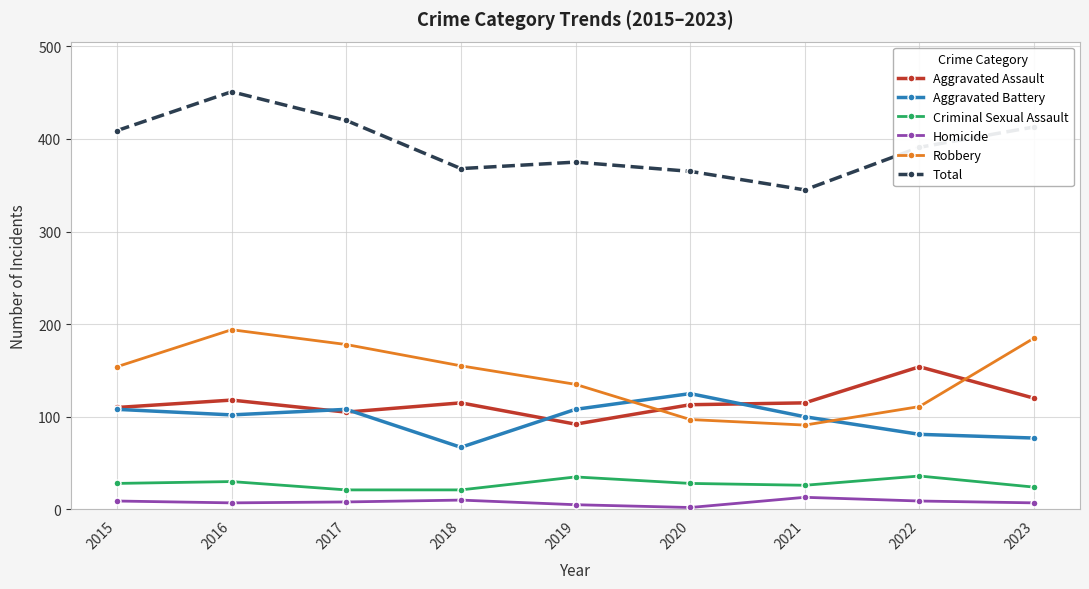

What value does the Aggravated Battery series have at 2018, to the nearest 10?

70